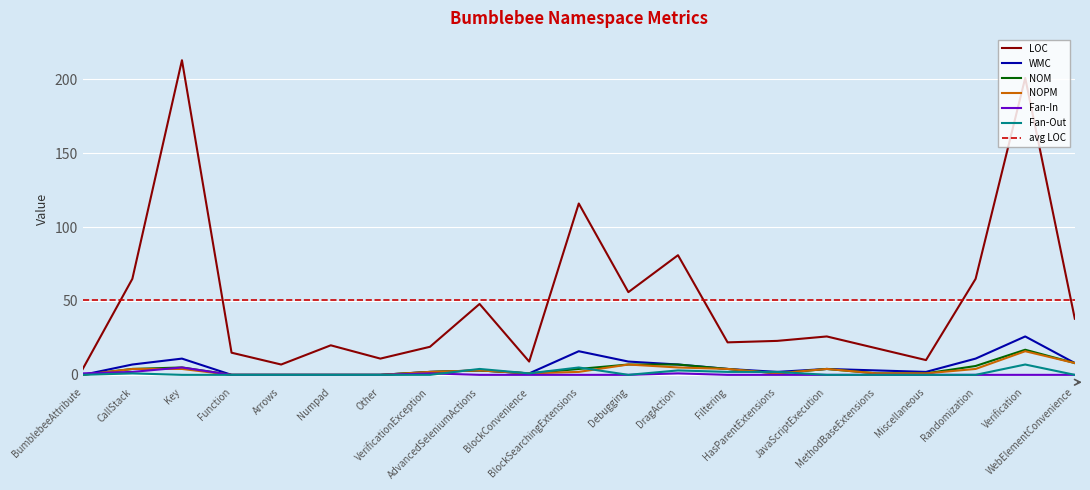

How many series are shown in this chart?

6